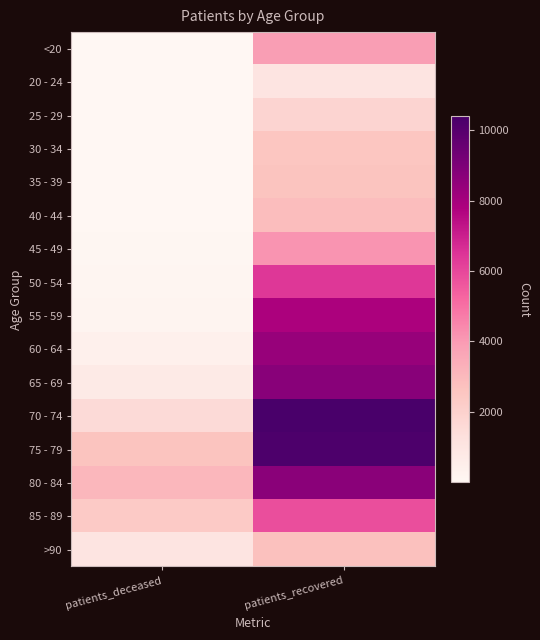

At how many categories does at least one series exceed 5845?

1